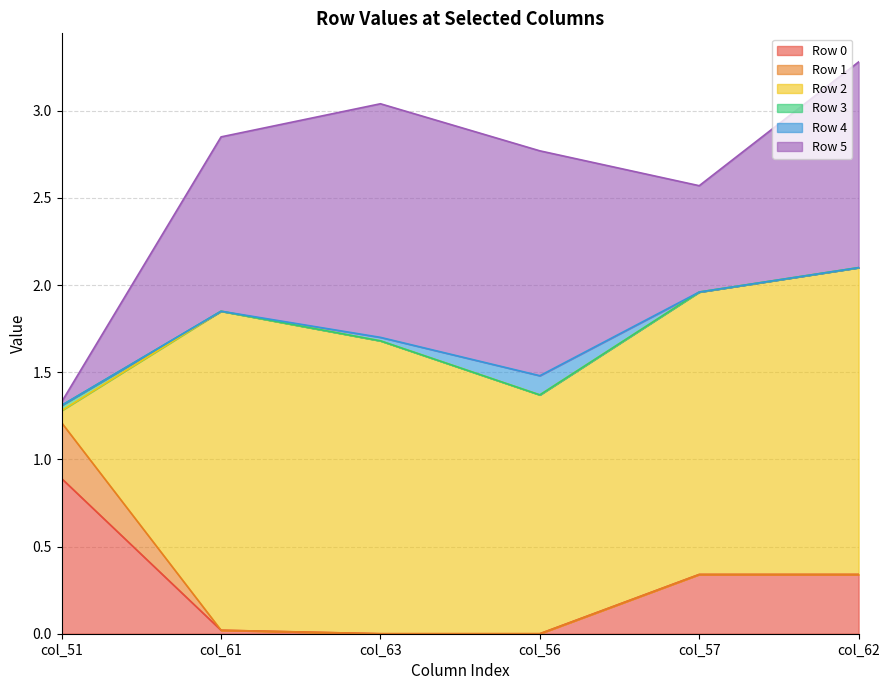

How many data points does each series have?

6